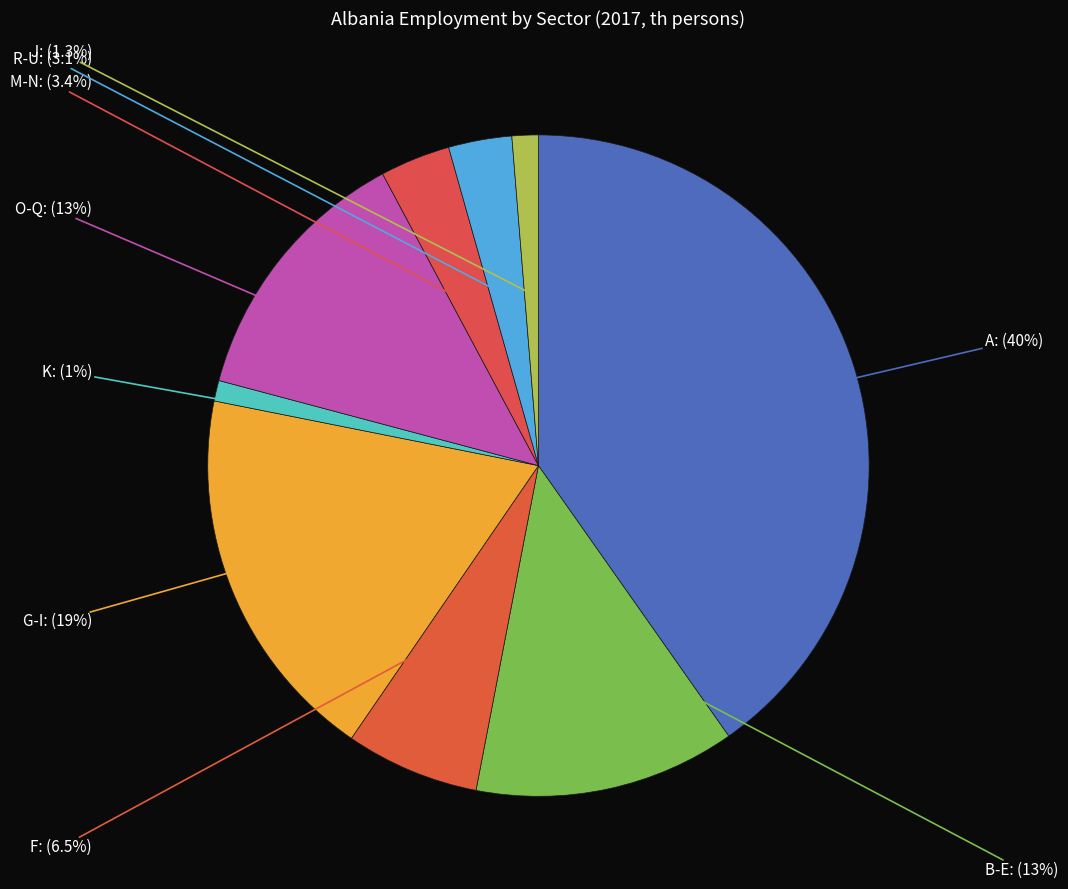

The M-N slice represents 3% of the pie. True or false?

True